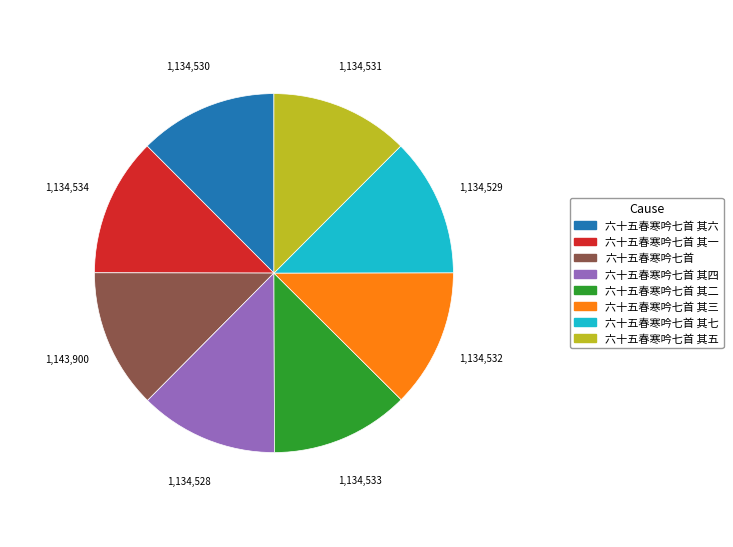

How many segments does this pie chart have?

8